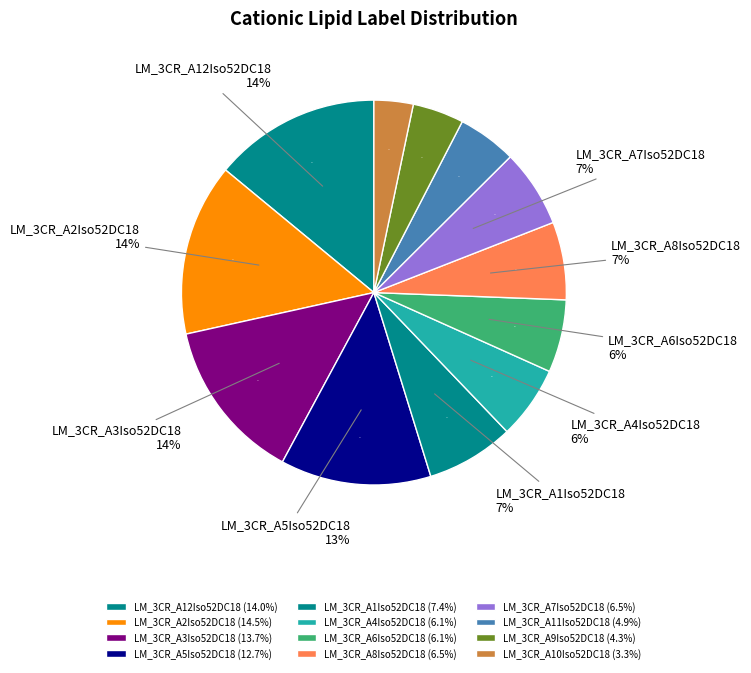

Is it true that LM_3CR_A2Iso52DC18 is 26% of the pie?

False